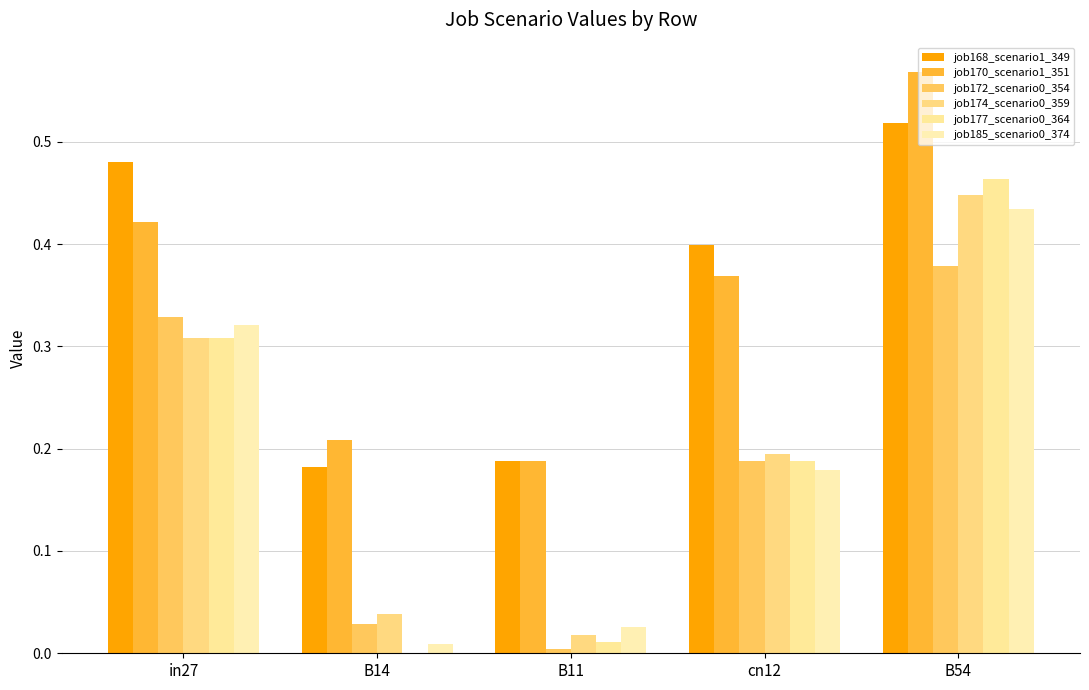

What is the average value of the job174_scenario0_359 series?

0.2